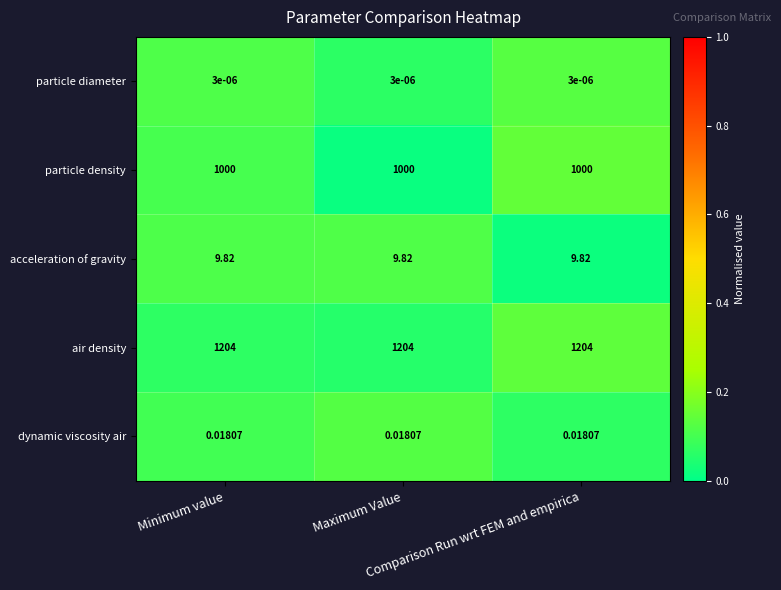

Which series has the largest total across all categories?

air density